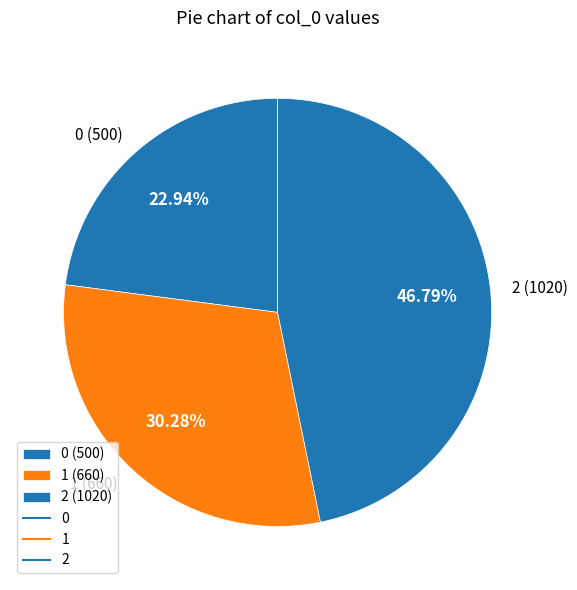

Combined, do 2 and 1 account for over 50%?

Yes